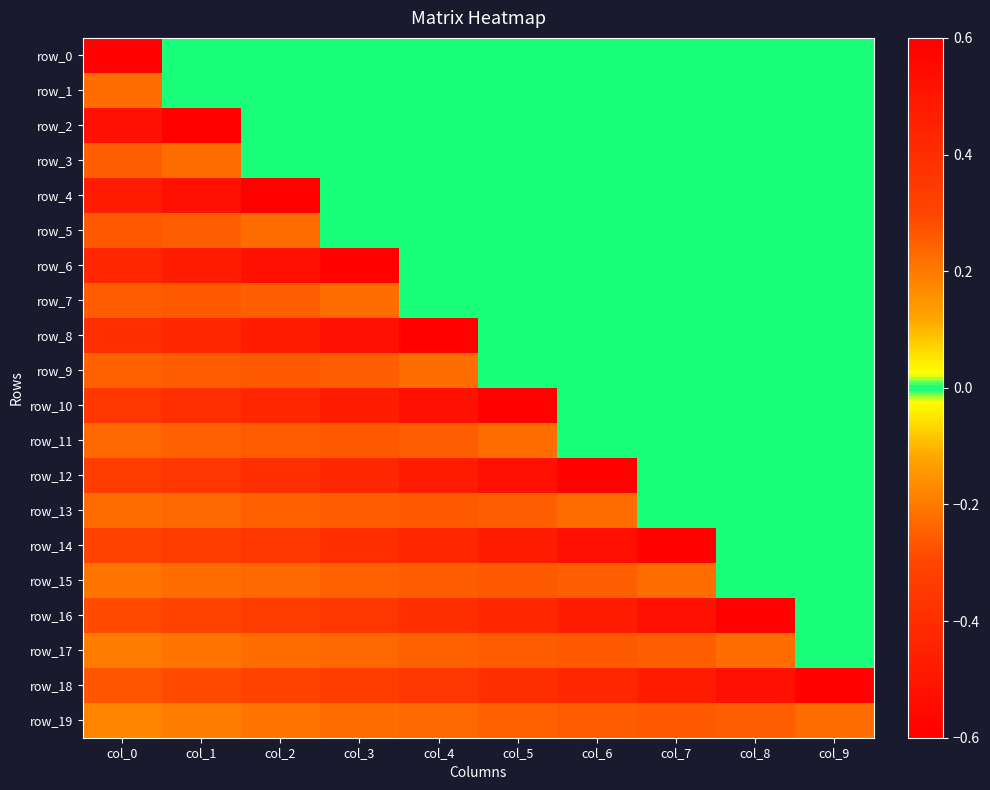

Reading left to right, extract all data points from this chart.

row_0: col_0=0.6	col_1=0.0	col_2=0.0	col_3=0.0	col_4=0.0	col_5=0.0	col_6=0.0	col_7=0.0	col_8=0.0	col_9=0.0
row_1: col_0=0.2	col_1=0.0	col_2=0.0	col_3=0.0	col_4=0.0	col_5=0.0	col_6=0.0	col_7=0.0	col_8=0.0	col_9=0.0
row_2: col_0=-0.5	col_1=0.6	col_2=0.0	col_3=0.0	col_4=0.0	col_5=0.0	col_6=0.0	col_7=0.0	col_8=0.0	col_9=0.0
row_3: col_0=-0.3	col_1=0.2	col_2=0.0	col_3=0.0	col_4=0.0	col_5=0.0	col_6=0.0	col_7=0.0	col_8=0.0	col_9=0.0
row_4: col_0=0.5	col_1=-0.5	col_2=0.6	col_3=0.0	col_4=0.0	col_5=0.0	col_6=0.0	col_7=0.0	col_8=0.0	col_9=0.0
row_5: col_0=0.3	col_1=-0.3	col_2=0.2	col_3=0.0	col_4=0.0	col_5=0.0	col_6=0.0	col_7=0.0	col_8=0.0	col_9=0.0
row_6: col_0=-0.4	col_1=0.5	col_2=-0.5	col_3=0.6	col_4=0.0	col_5=0.0	col_6=0.0	col_7=0.0	col_8=0.0	col_9=0.0
row_7: col_0=-0.3	col_1=0.3	col_2=-0.3	col_3=0.2	col_4=0.0	col_5=0.0	col_6=0.0	col_7=0.0	col_8=0.0	col_9=0.0
row_8: col_0=0.4	col_1=-0.4	col_2=0.5	col_3=-0.5	col_4=0.6	col_5=0.0	col_6=0.0	col_7=0.0	col_8=0.0	col_9=0.0
row_9: col_0=0.2	col_1=-0.3	col_2=0.3	col_3=-0.3	col_4=0.2	col_5=0.0	col_6=0.0	col_7=0.0	col_8=0.0	col_9=0.0
row_10: col_0=-0.4	col_1=0.4	col_2=-0.4	col_3=0.5	col_4=-0.5	col_5=0.6	col_6=0.0	col_7=0.0	col_8=0.0	col_9=0.0
row_11: col_0=-0.2	col_1=0.2	col_2=-0.3	col_3=0.3	col_4=-0.3	col_5=0.2	col_6=0.0	col_7=0.0	col_8=0.0	col_9=0.0
row_12: col_0=0.3	col_1=-0.4	col_2=0.4	col_3=-0.4	col_4=0.5	col_5=-0.5	col_6=0.6	col_7=0.0	col_8=0.0	col_9=0.0
row_13: col_0=0.2	col_1=-0.2	col_2=0.2	col_3=-0.3	col_4=0.3	col_5=-0.3	col_6=0.2	col_7=0.0	col_8=0.0	col_9=0.0
row_14: col_0=-0.3	col_1=0.3	col_2=-0.4	col_3=0.4	col_4=-0.4	col_5=0.5	col_6=-0.5	col_7=0.6	col_8=0.0	col_9=0.0
row_15: col_0=-0.2	col_1=0.2	col_2=-0.2	col_3=0.2	col_4=-0.3	col_5=0.3	col_6=-0.3	col_7=0.2	col_8=0.0	col_9=0.0
row_16: col_0=0.3	col_1=-0.3	col_2=0.3	col_3=-0.4	col_4=0.4	col_5=-0.4	col_6=0.5	col_7=-0.5	col_8=0.6	col_9=0.0
row_17: col_0=0.2	col_1=-0.2	col_2=0.2	col_3=-0.2	col_4=0.2	col_5=-0.3	col_6=0.3	col_7=-0.3	col_8=0.2	col_9=0.0
row_18: col_0=-0.3	col_1=0.3	col_2=-0.3	col_3=0.3	col_4=-0.4	col_5=0.4	col_6=-0.4	col_7=0.5	col_8=-0.5	col_9=0.6
row_19: col_0=-0.2	col_1=0.2	col_2=-0.2	col_3=0.2	col_4=-0.2	col_5=0.2	col_6=-0.3	col_7=0.3	col_8=-0.3	col_9=0.2